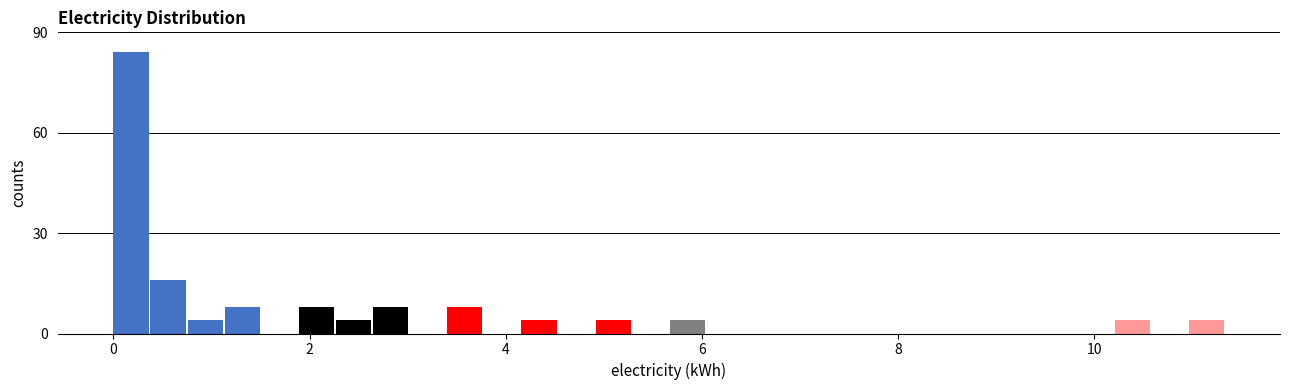

Read against the x-axis, roughly where is the centre of the tallest bar?

0.2